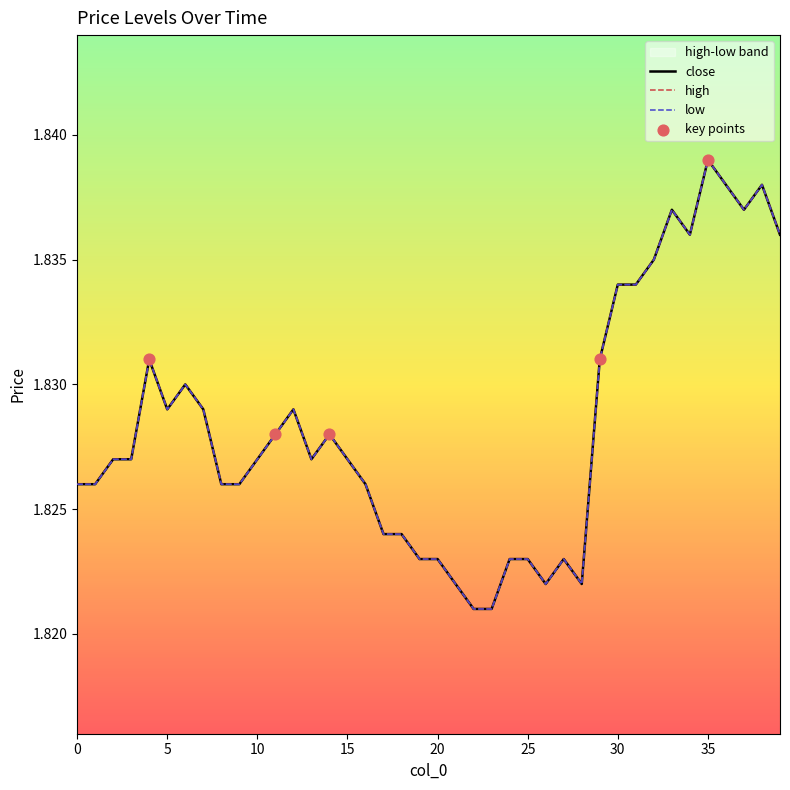

Which series contains the lowest Y value?

close